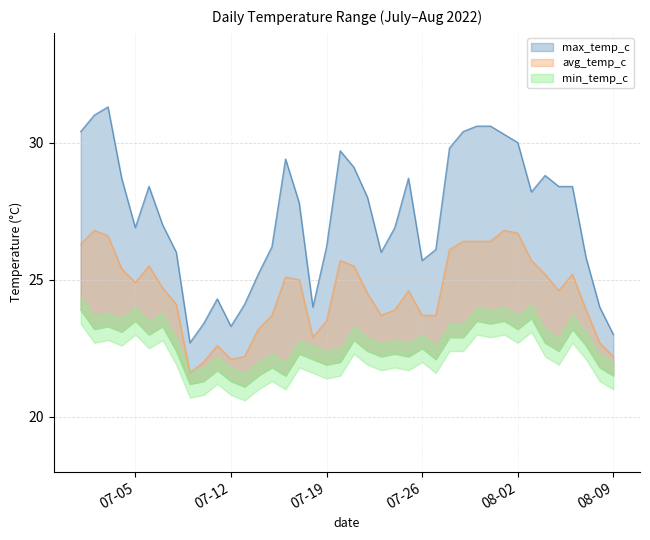

Rank the series by their average value, from highest to lowest.

max_temp_c, avg_temp_c, min_temp_c